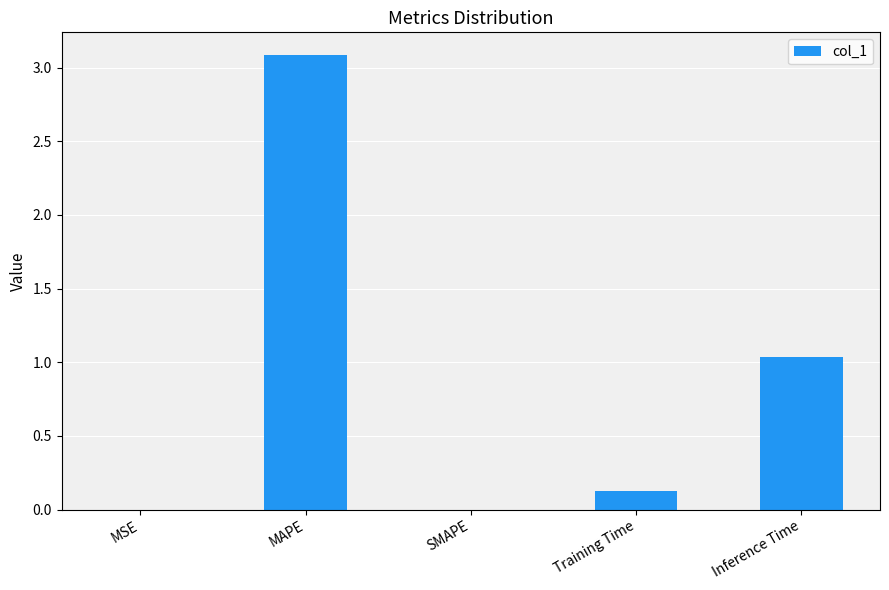

The value at SMAPE is -2.1. True or false?

False